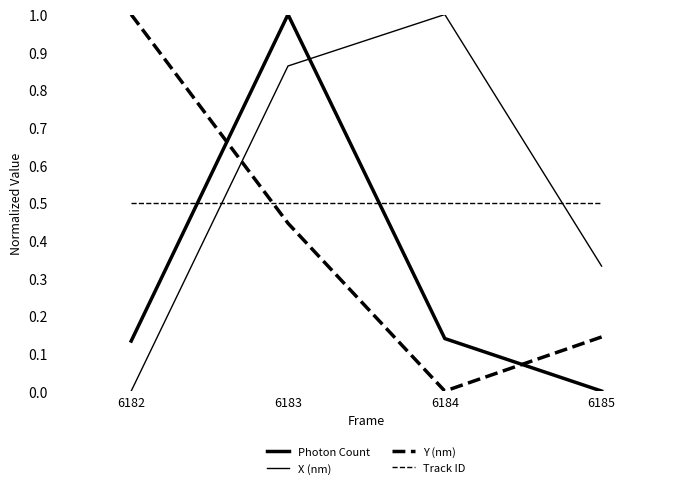

At which label is Photon Count closest to 0?

6185